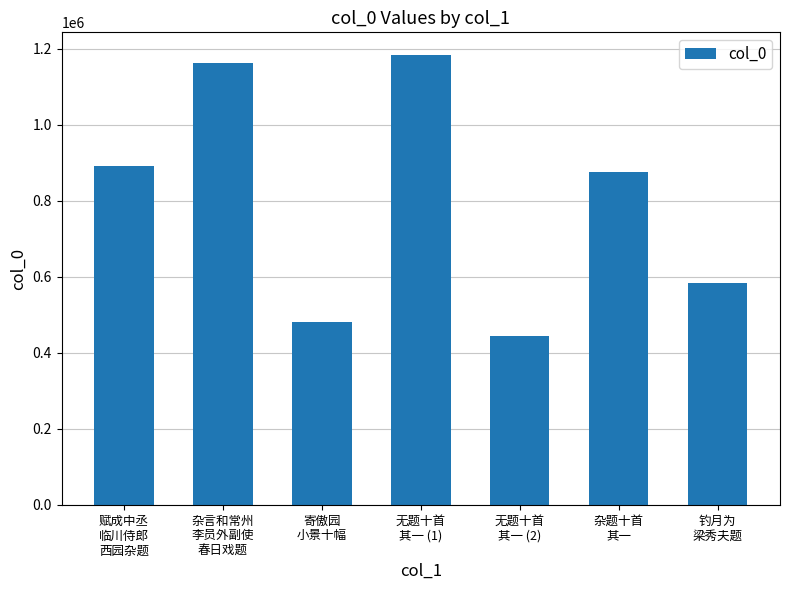

Are the bars horizontal?

No